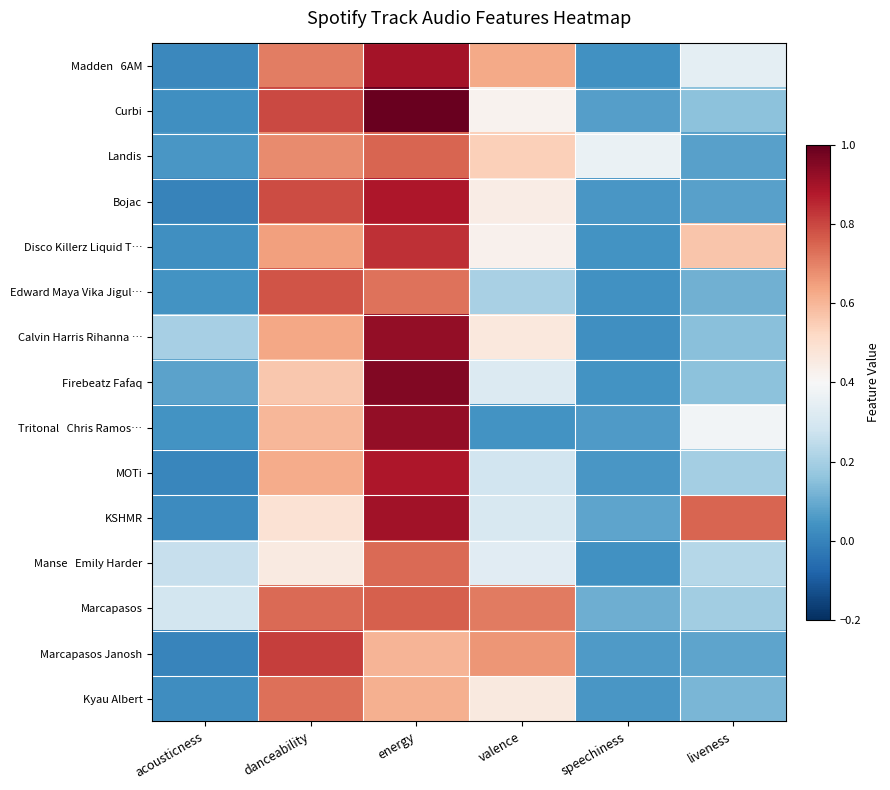

How many series are shown in this chart?

15